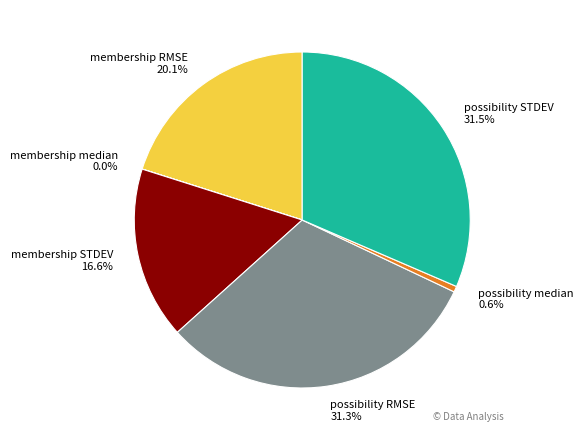

Do possibility RMSE and possibility median together represent more than half of the pie?

No